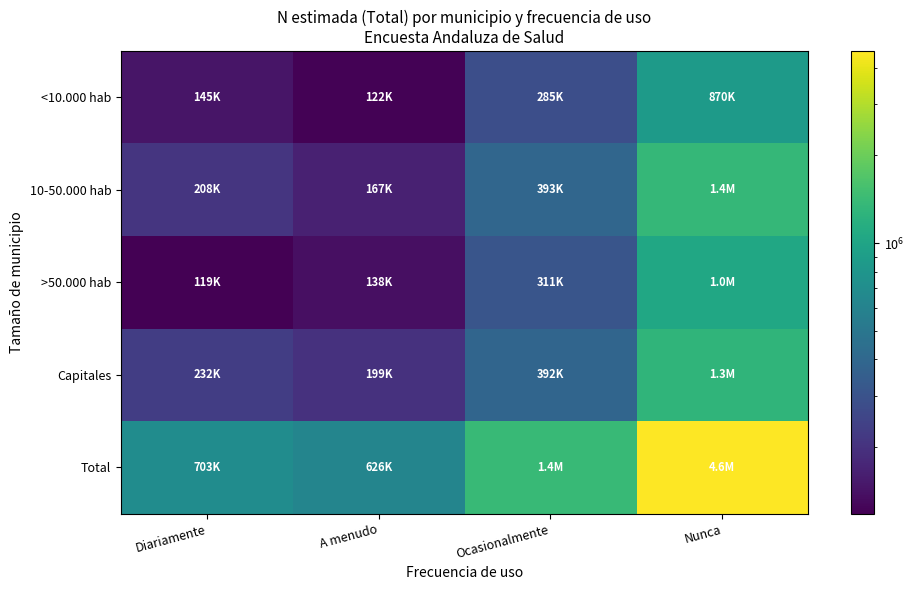

Between Ocasionalmente and Diariamente, which is larger?

Ocasionalmente